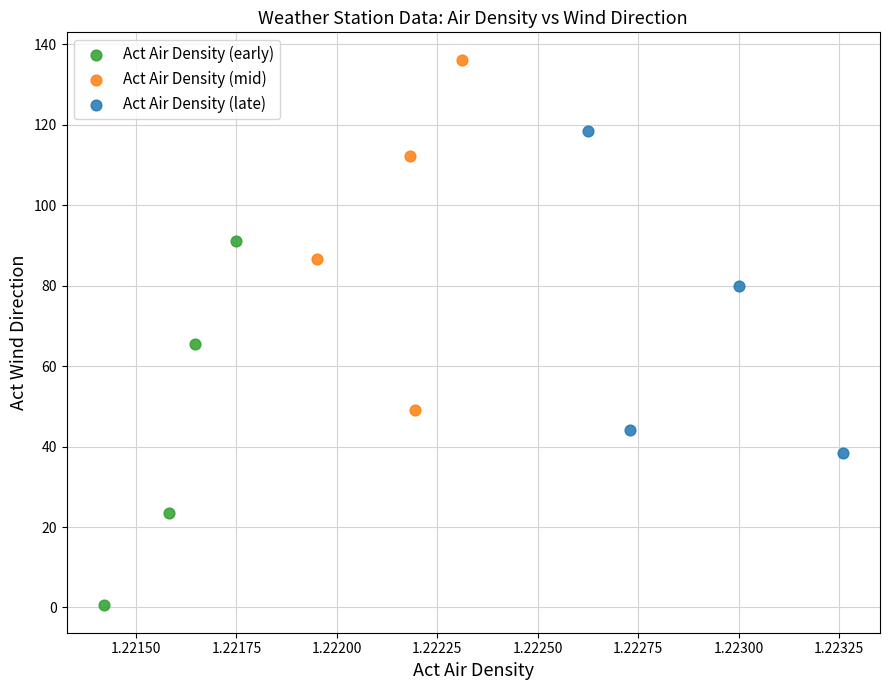

Which series reaches the maximum Y coordinate?

Act Air Density (mid)